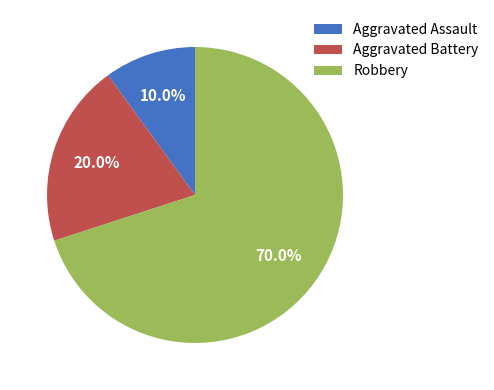

To the nearest percent, what is the difference between the largest and smallest slice percentages?

60%